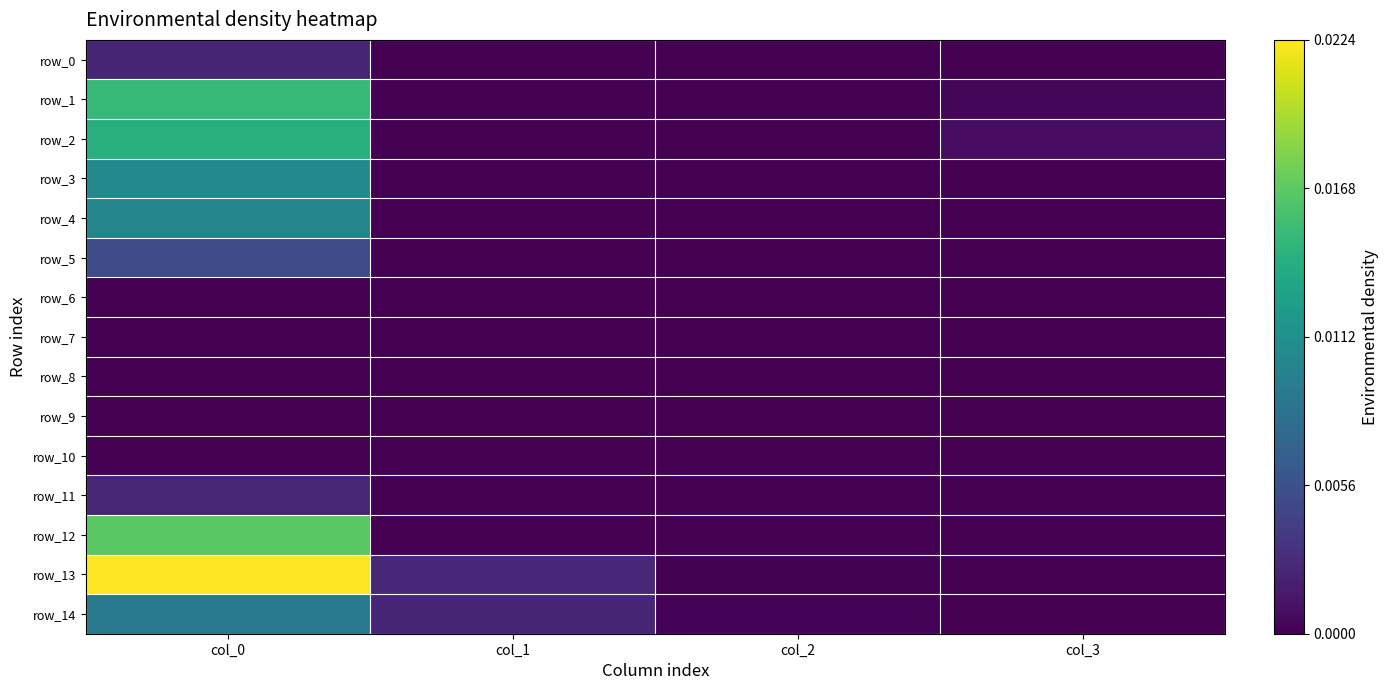

At which category is the sum across all series the highest?

col_0